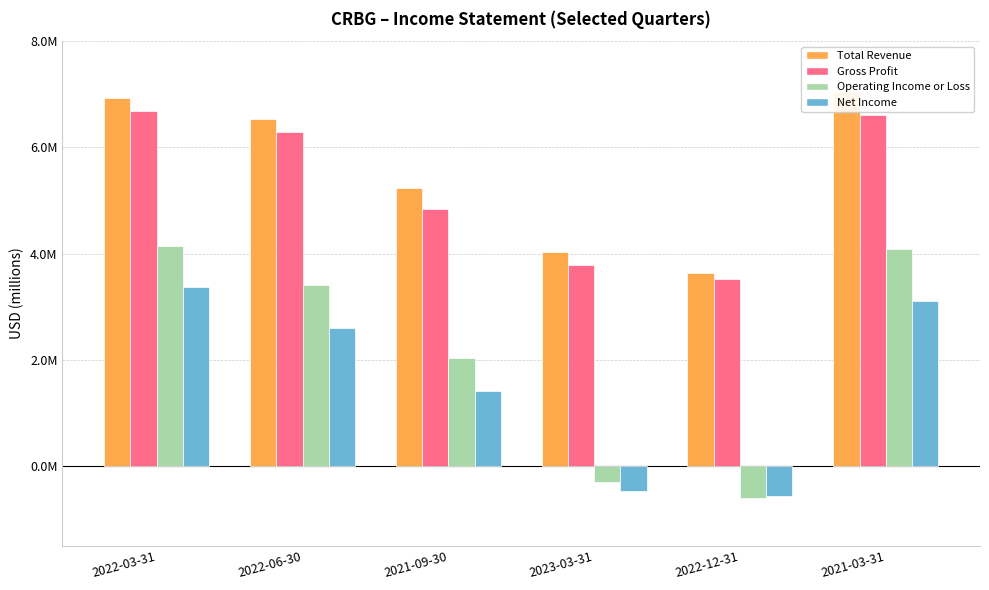

What is the label of the 5th bar from the right?

2022-06-30